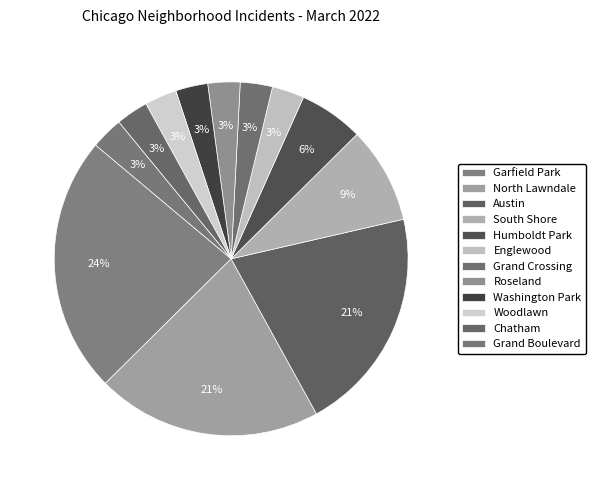

The Roseland slice represents 15% of the pie. True or false?

False